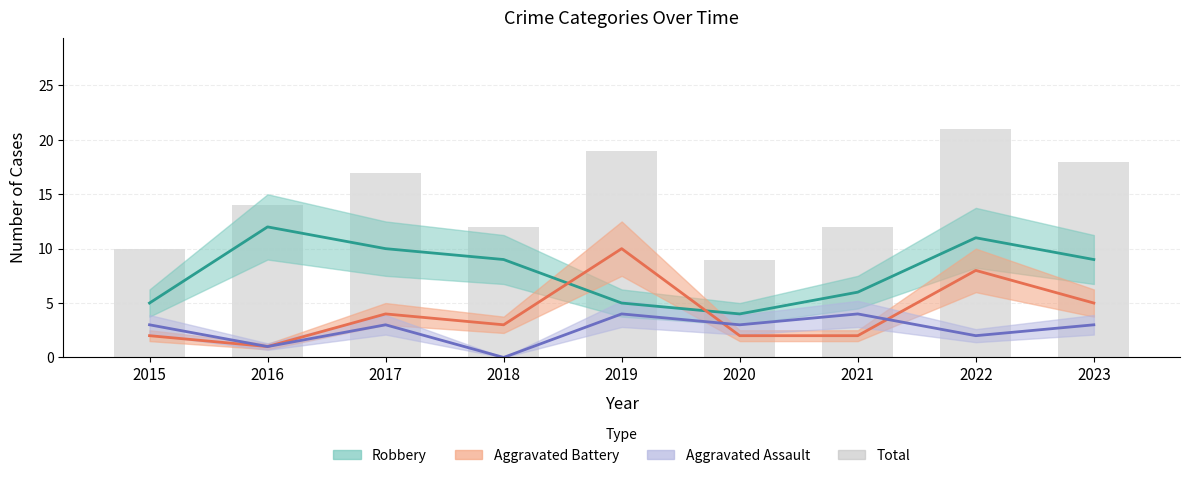

How many categories are shown in the chart?

9